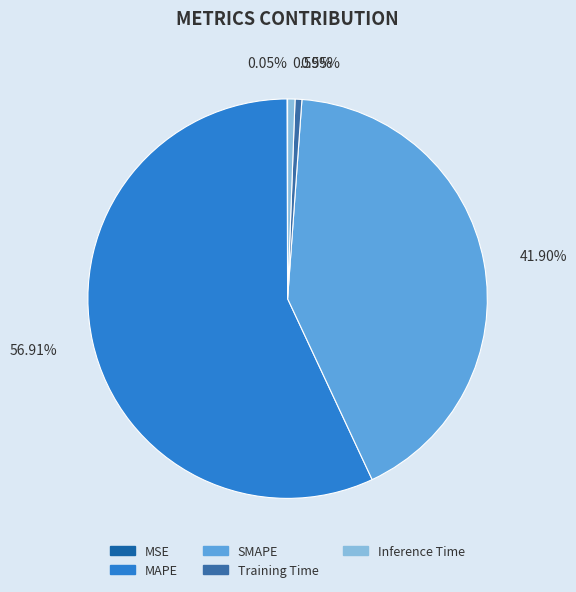

Does Training Time represent more than half of the total?

No